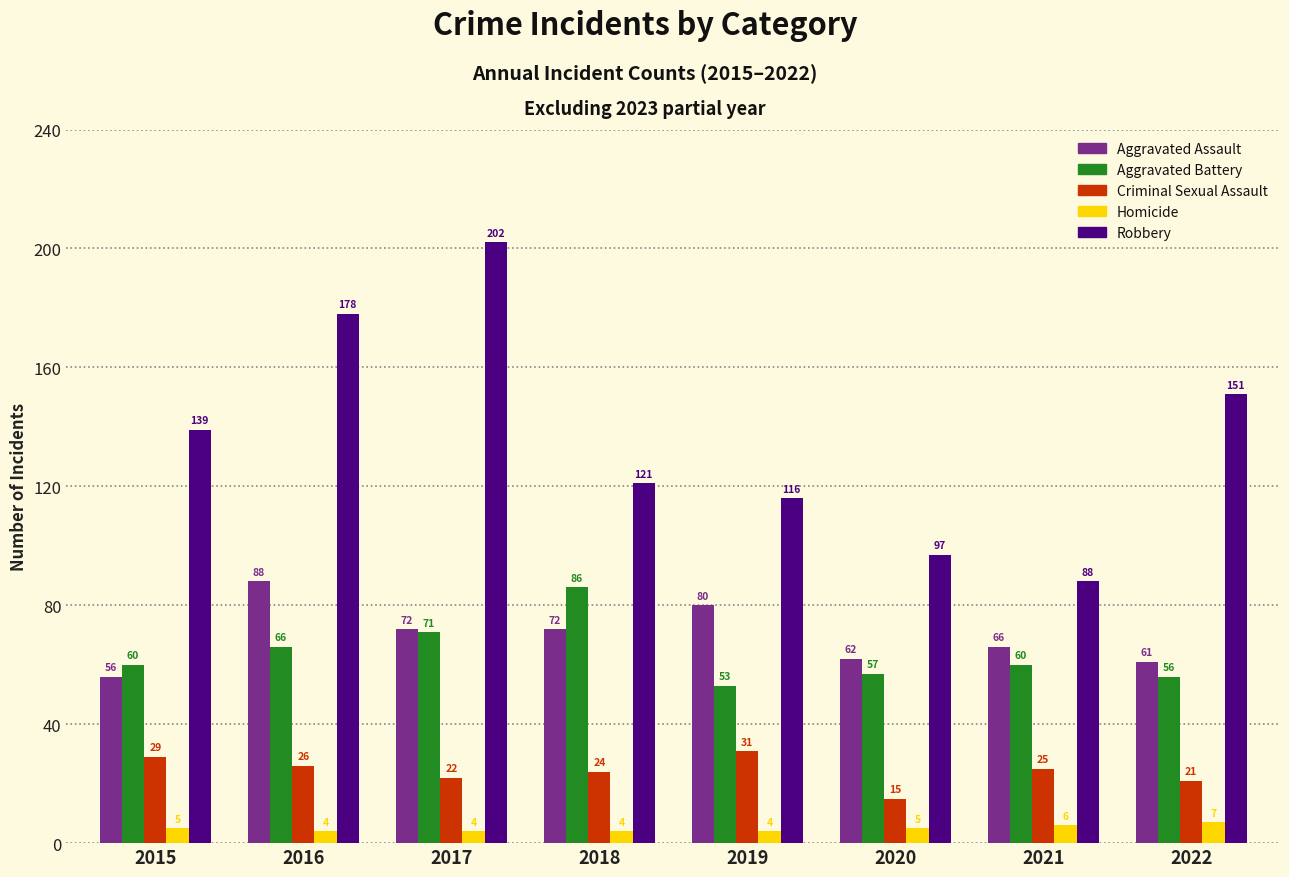

What is the sum of all Robbery values?

1092